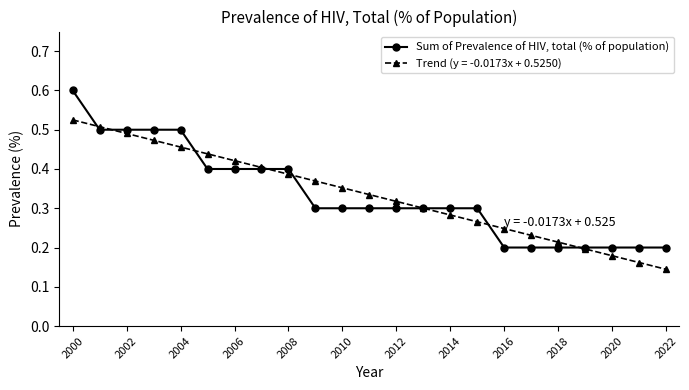

True or false: Trend (y = -0.0173x + 0.5250) has more than 0 interior local peaks.

False